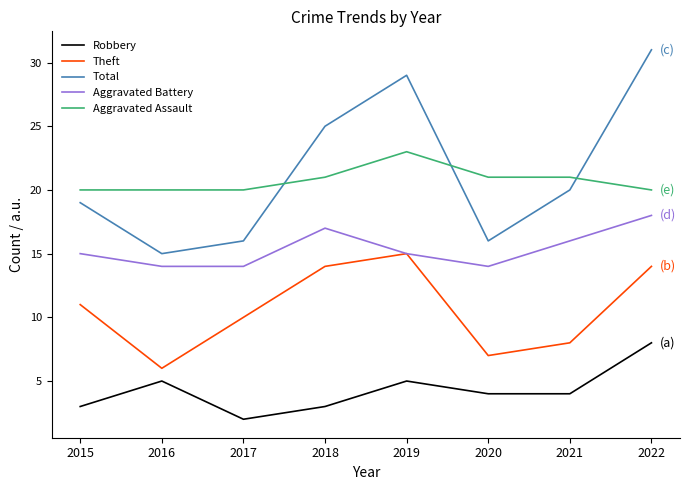

What is the spread (max minus min) of values at 2015?

17